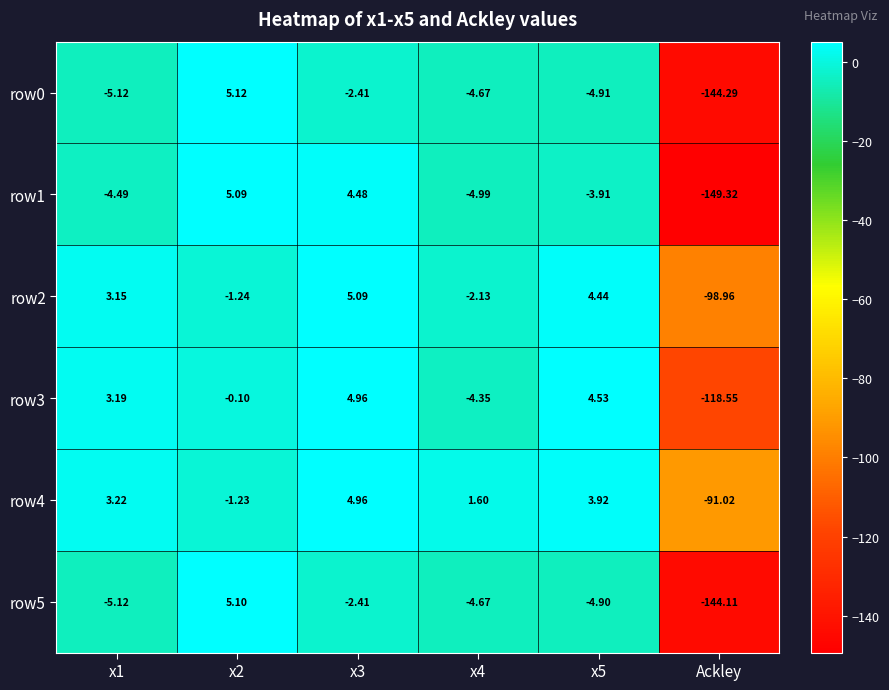

Is the value of row2 at x3 greater than the value of row4 at x1?

Yes